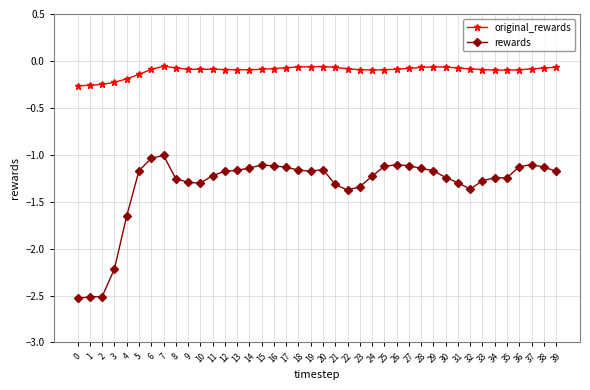

True or false: rewards and original_rewards cross at least once.

False